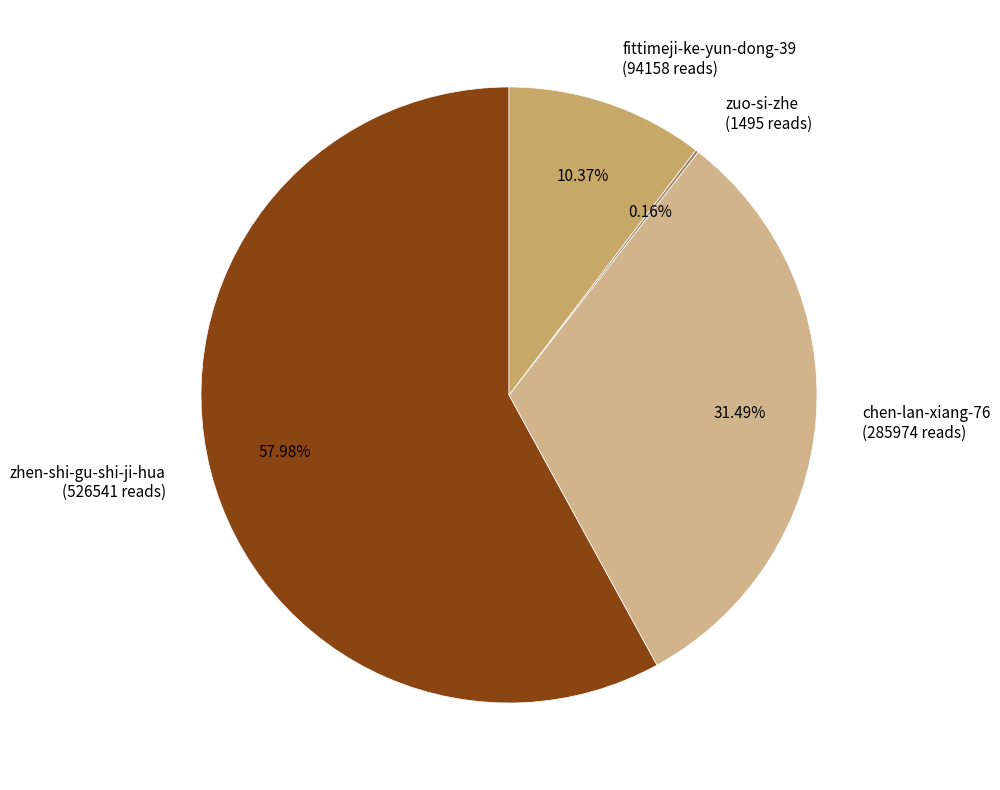

What is the largest slice in the pie chart?

zhen-shi-gu-shi-ji-hua